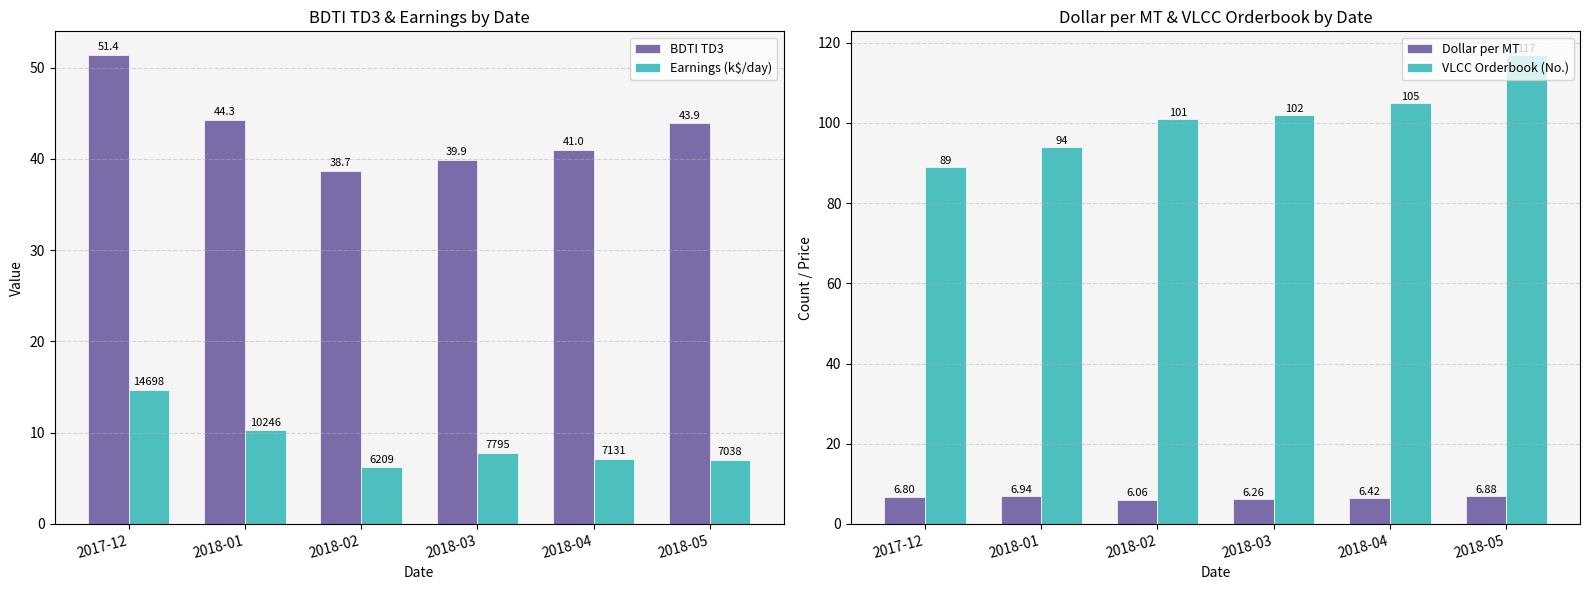

What value does the Earnings (k$/day) series have at 2018-03?

7.8